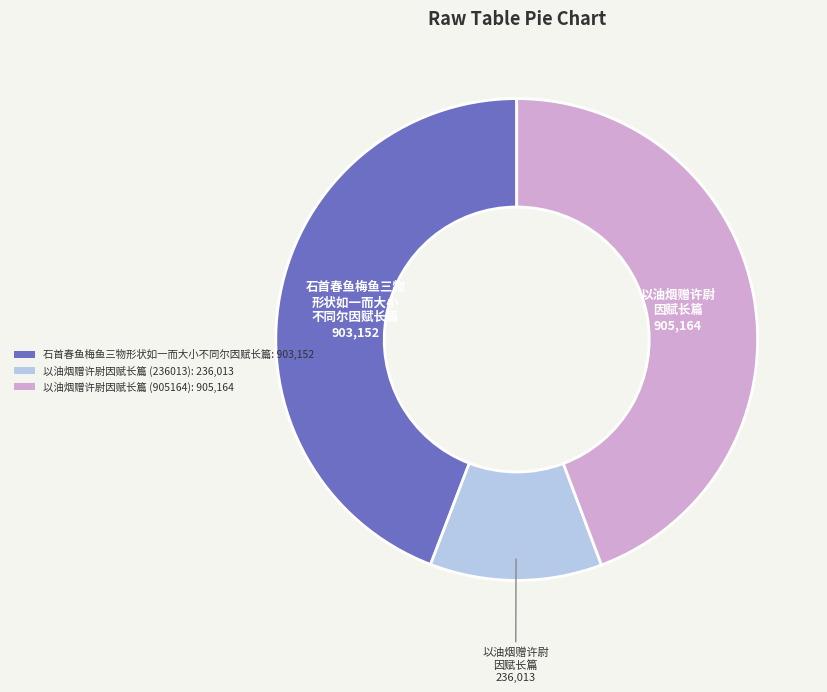

Is the sum of 石首春鱼梅鱼三物形状如一而大小不同尔因赋长篇 and 以油烟赠许尉因赋长篇 (905164) greater than half?

Yes